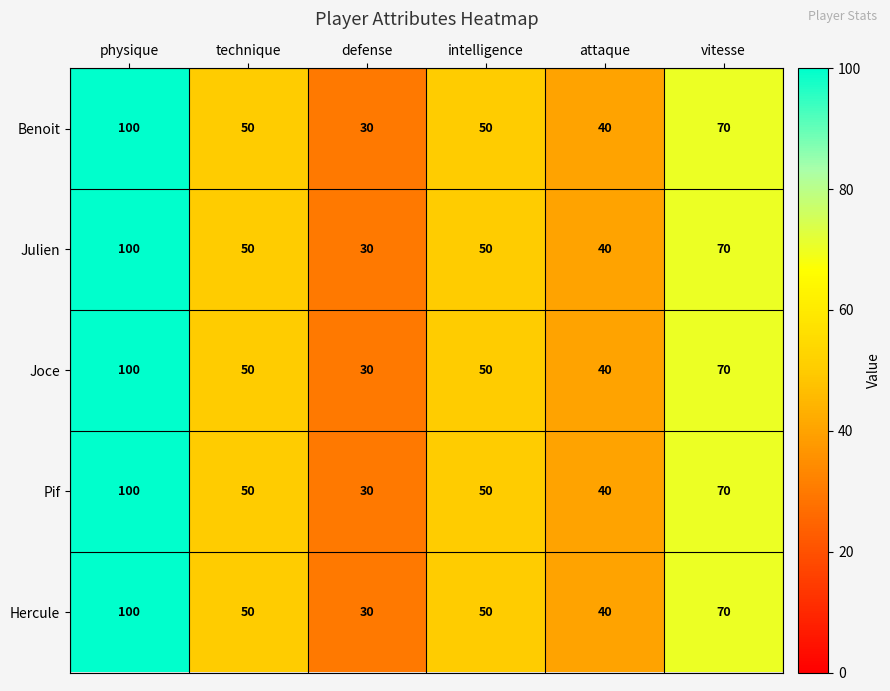

Reading right to left, extract all data points from this chart.

Benoit: 70	40	50	30	50	100
Julien: 70	40	50	30	50	100
Joce: 70	40	50	30	50	100
Pif: 70	40	50	30	50	100
Hercule: 70	40	50	30	50	100